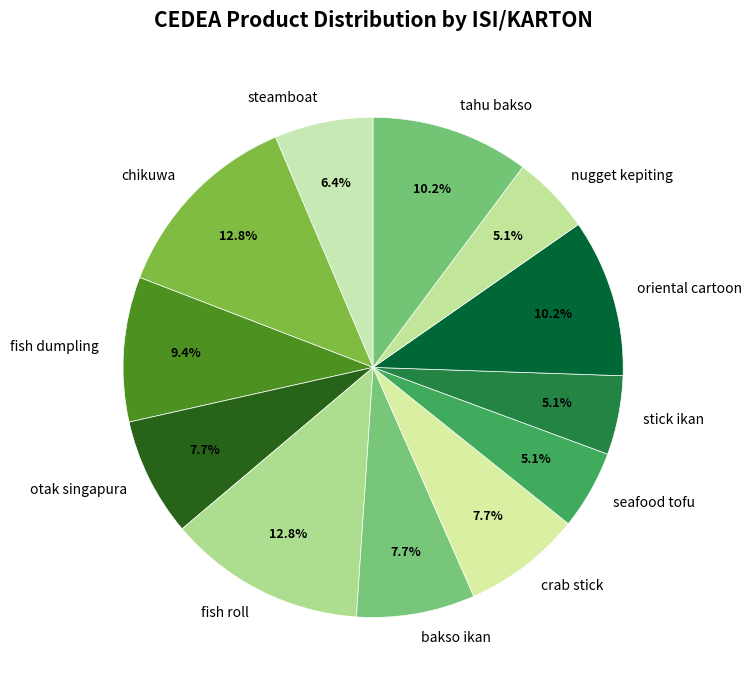

Count the number of slices in the pie.

12